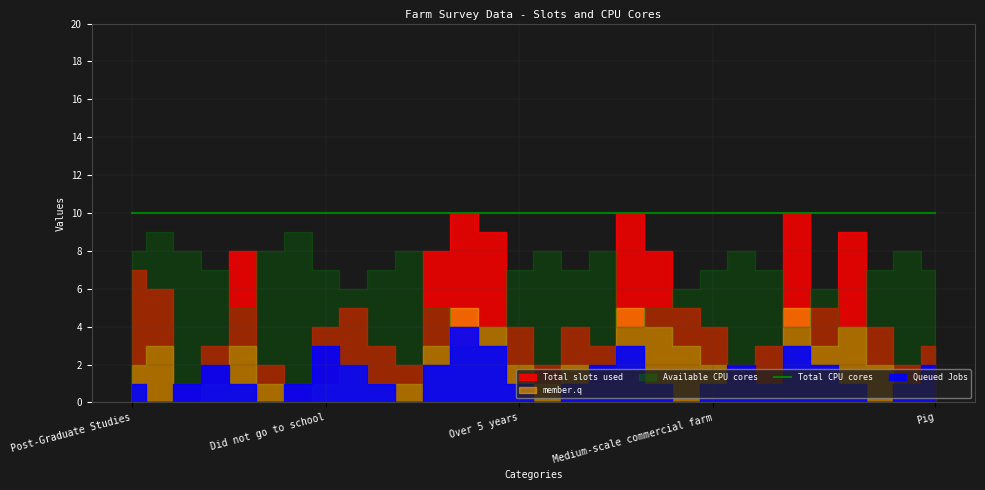

Rank the series by their maximum value, from highest to lowest.

Total slots used, Total CPU cores, Available CPU cores, member.q, Queued Jobs